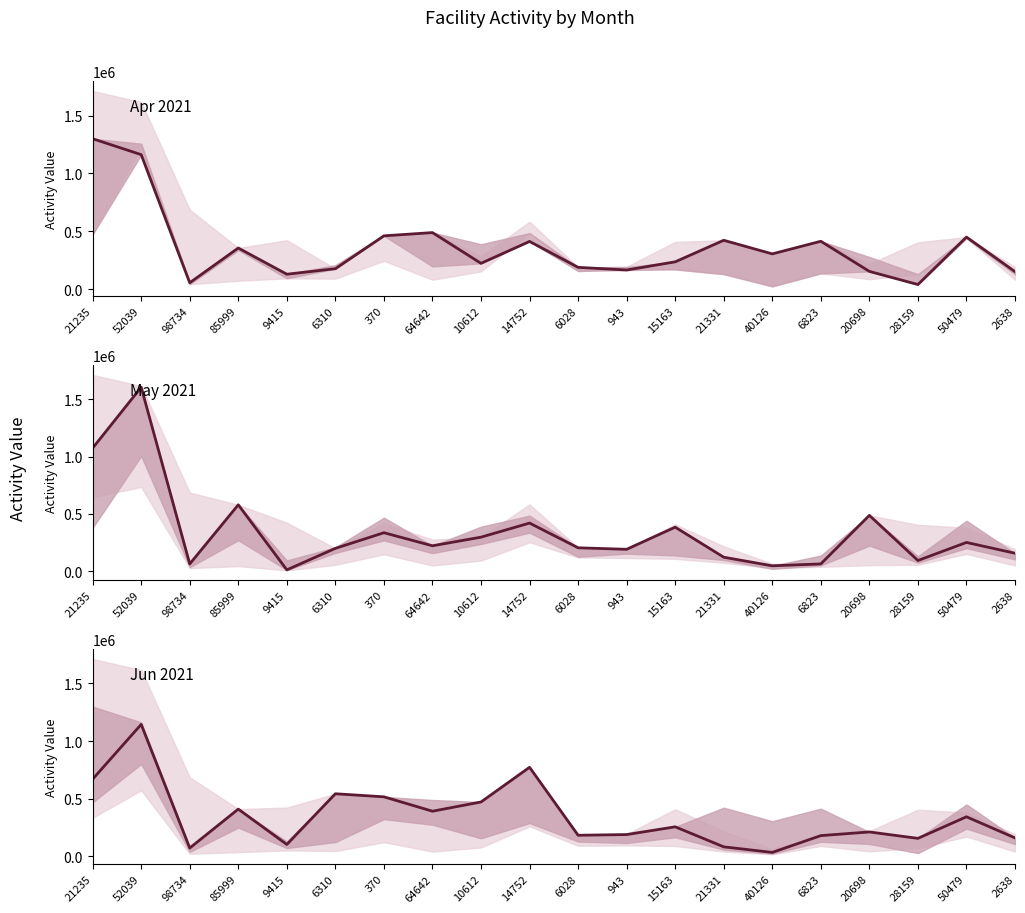

Is the value of 2020-10-01 (center) at 943 greater than the value of 2021-05-01 (center) at 28159?

Yes